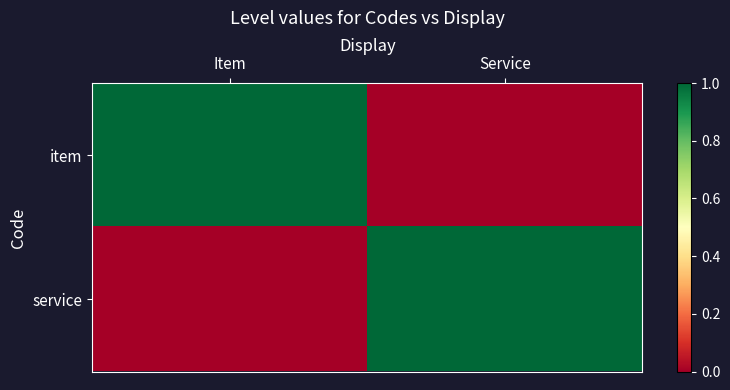

At which category is the sum across all series the highest?

Item